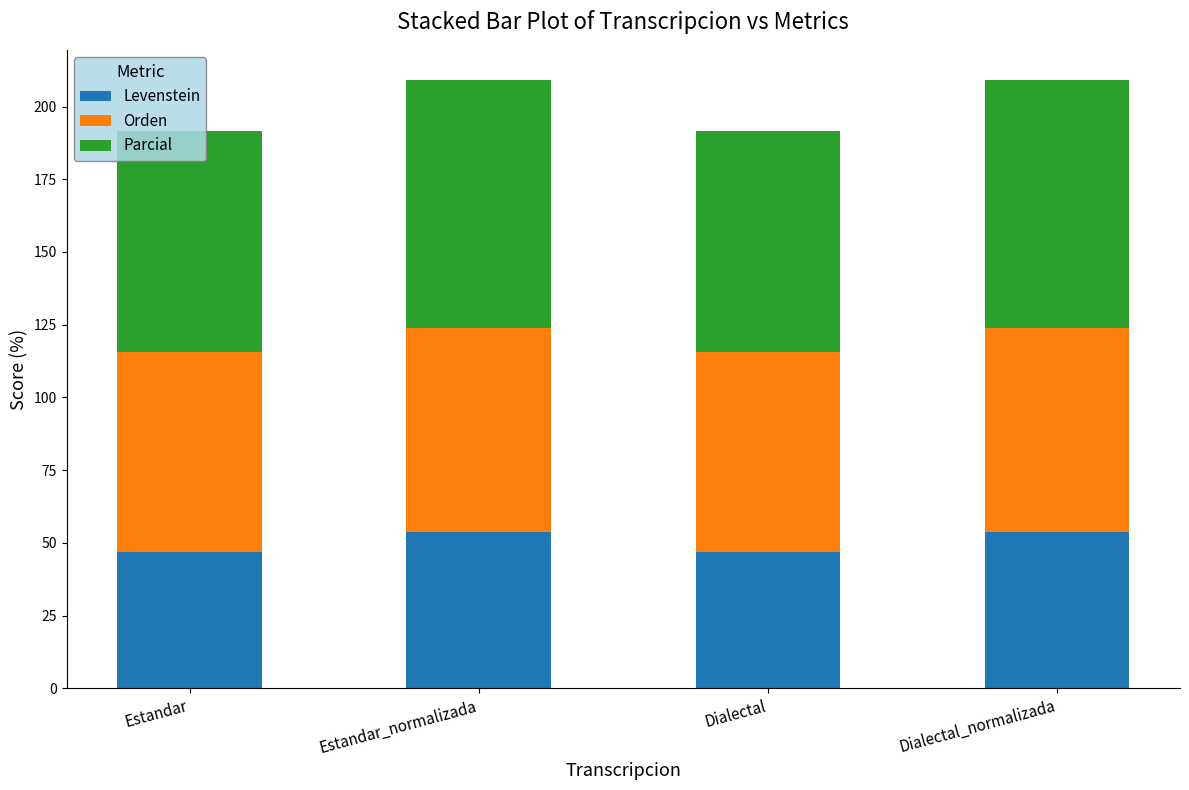

True or false: Levenstein has a value of 46.8 at Estandar.

True